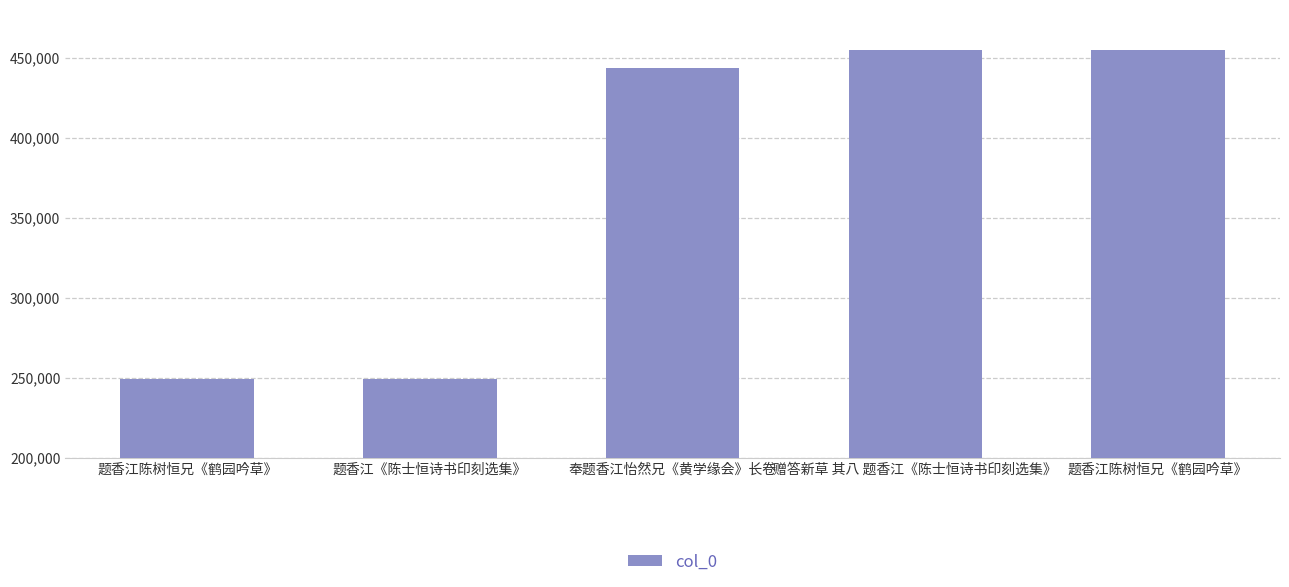

How many categories are shown in the chart?

5